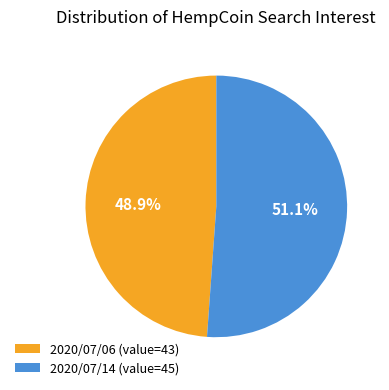

Rank the categories by value from lowest to highest.

2020/07/06 (value=43), 2020/07/14 (value=45)